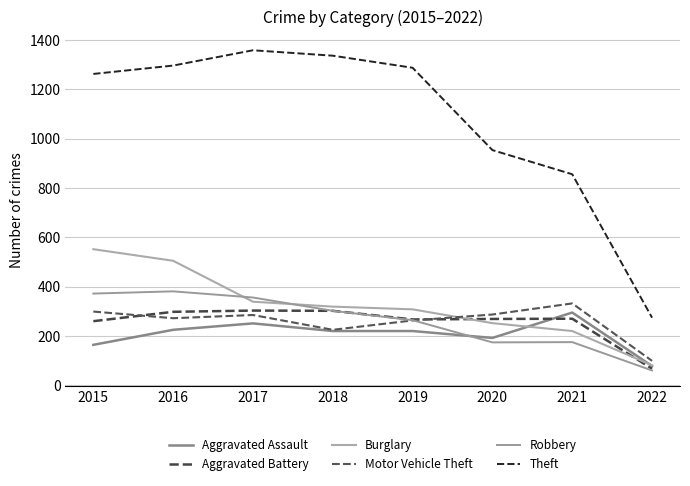

How many lines are shown in the chart?

6